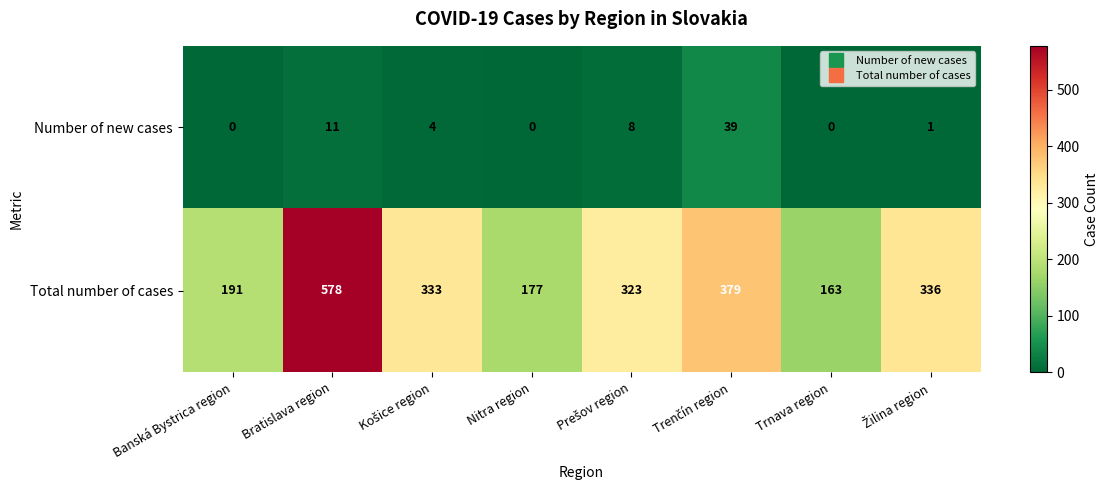

Reading left to right, transcribe all the data shown in this chart.

Number of new cases: 0	11	4	0	8	39	0	1
Total number of cases: 191	578	333	177	323	379	163	336